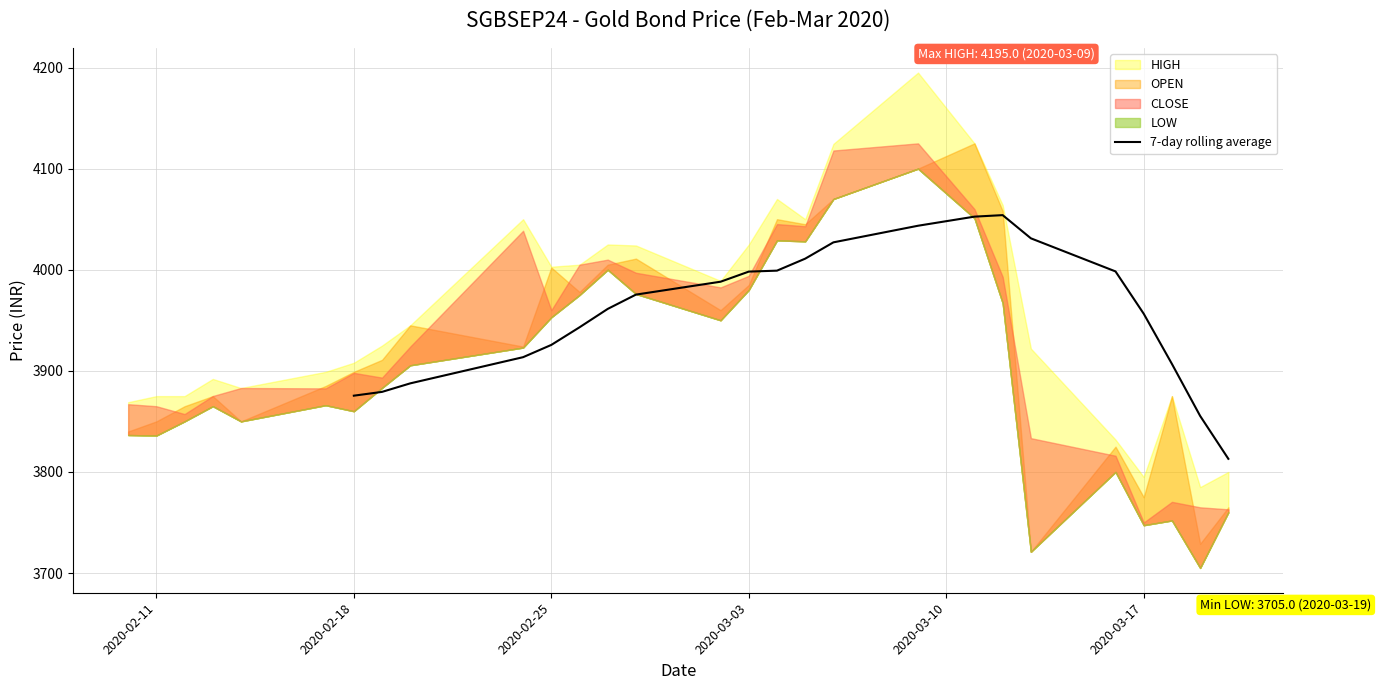

Is it true that 7-day rolling average equals 2175.9 at 2020-02-18?

False